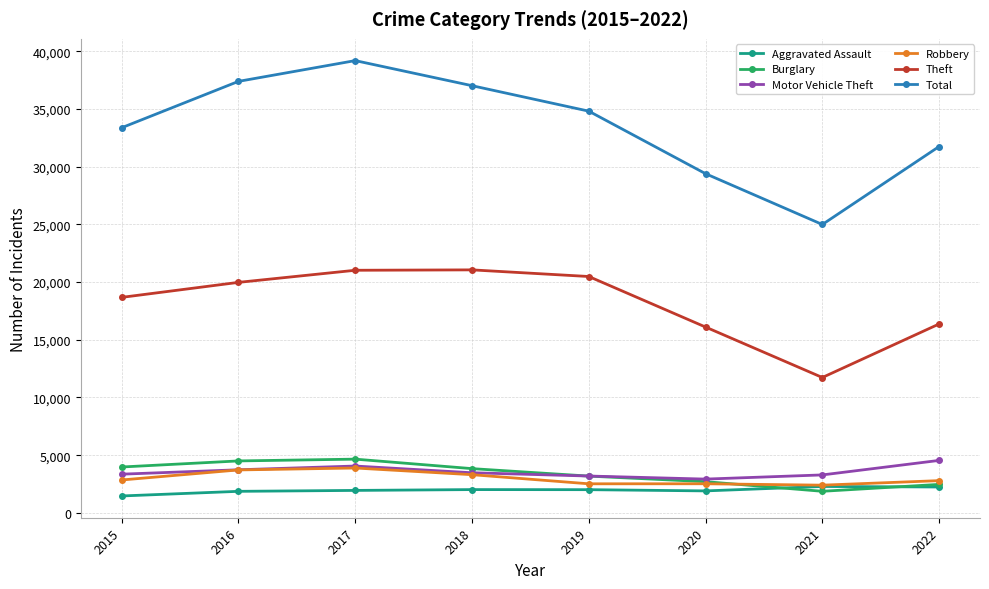

What is the value of the Total point at the 3rd from the left?

39194